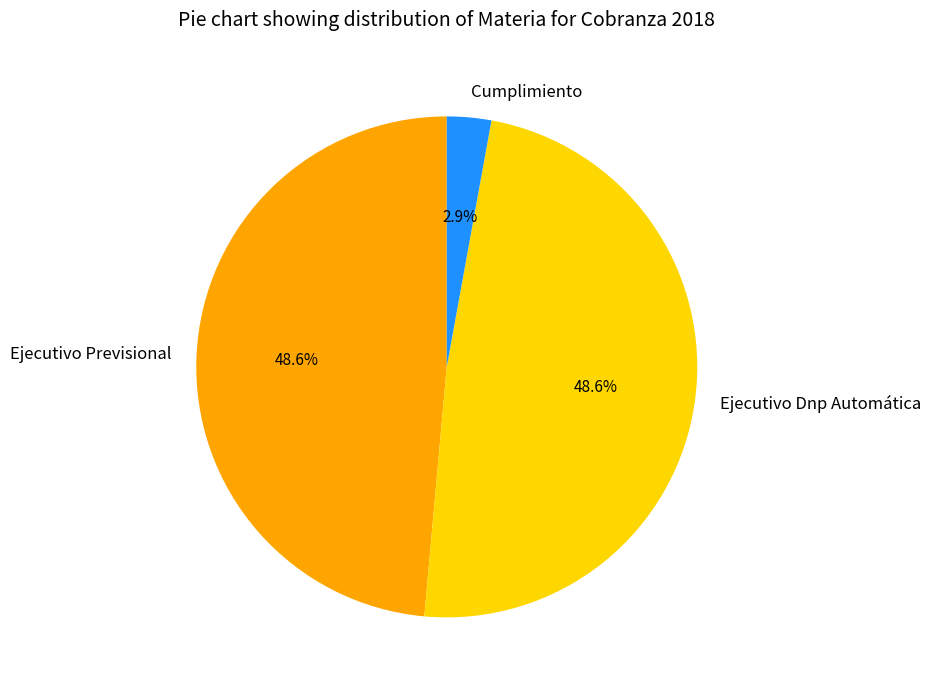

True or false: Cumplimiento accounts for 3% of the total.

True